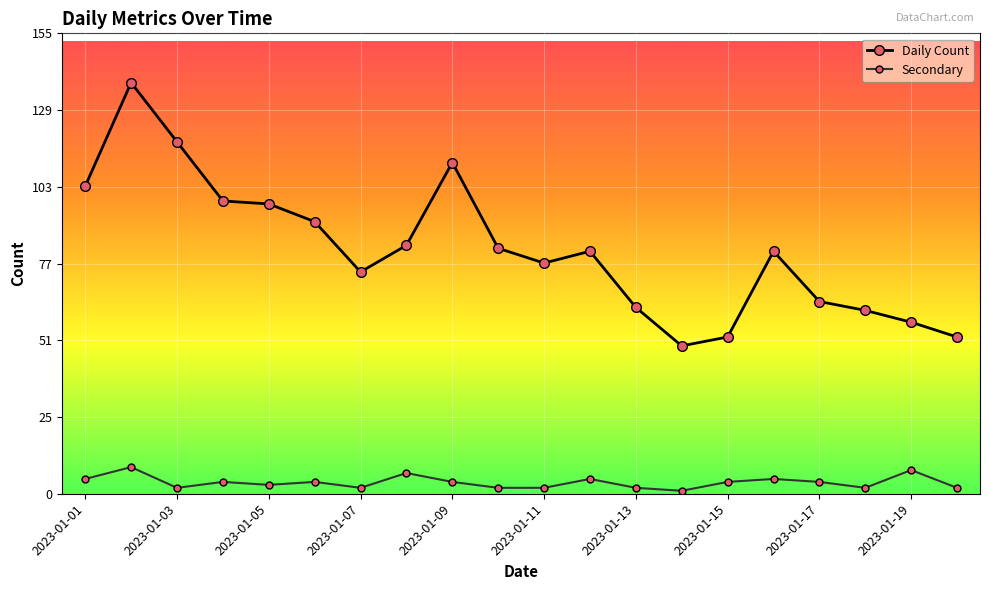

True or false: Secondary has more than 1 points higher than both neighbors.

True